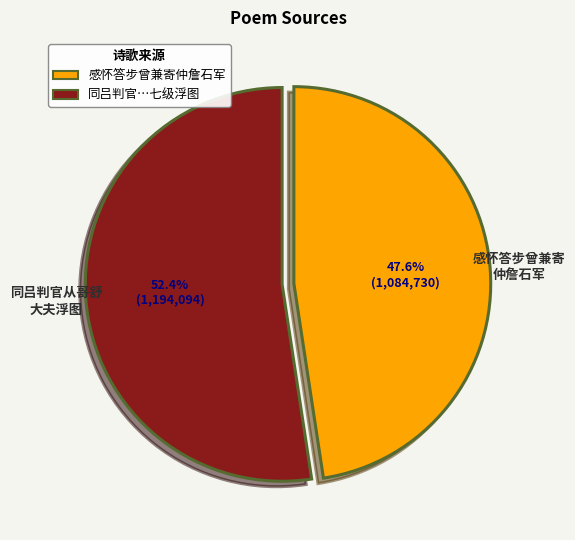

Does any single category account for the majority?

Yes